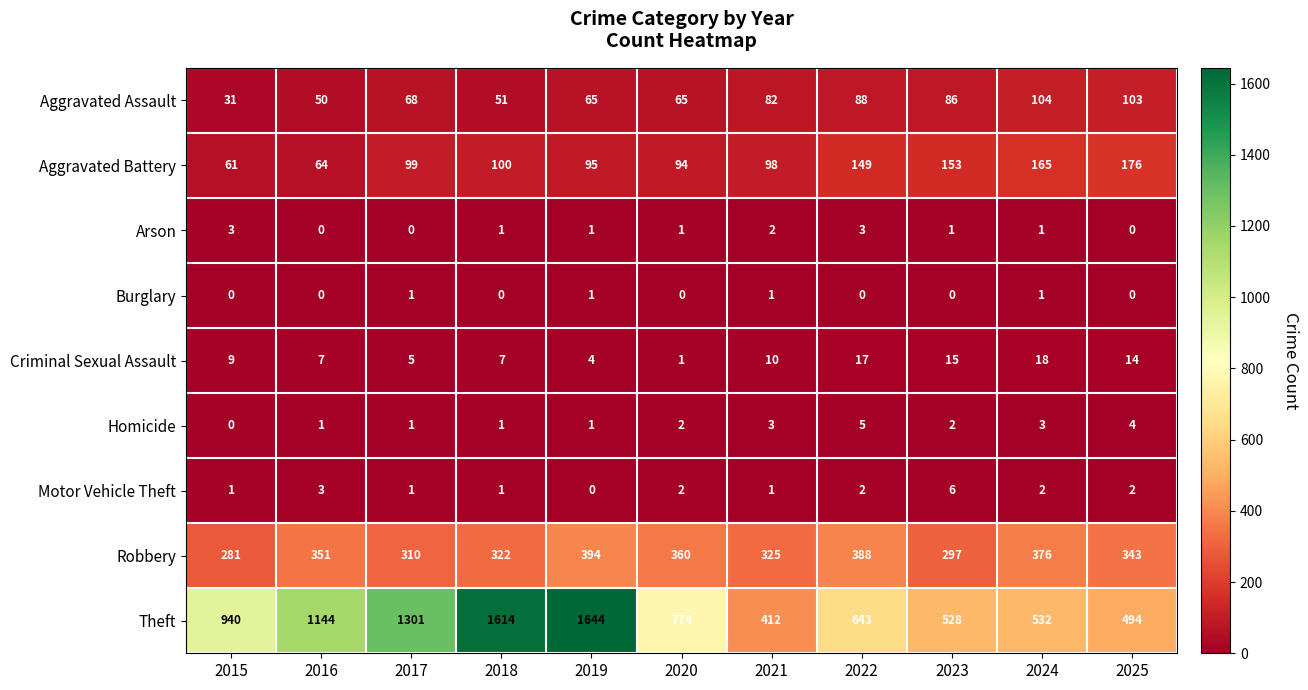

Is it true that Robbery equals 322 at 2018?

True